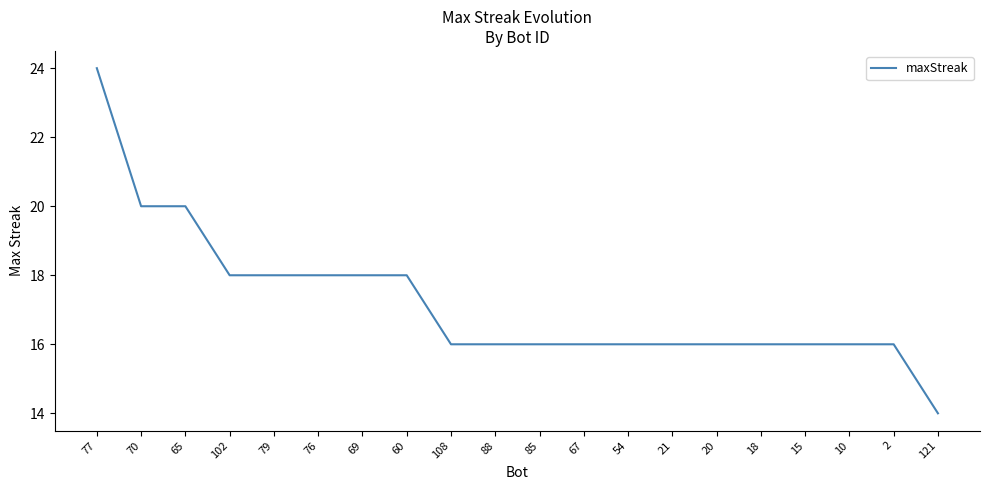

Does the chart have visible grid lines?

No